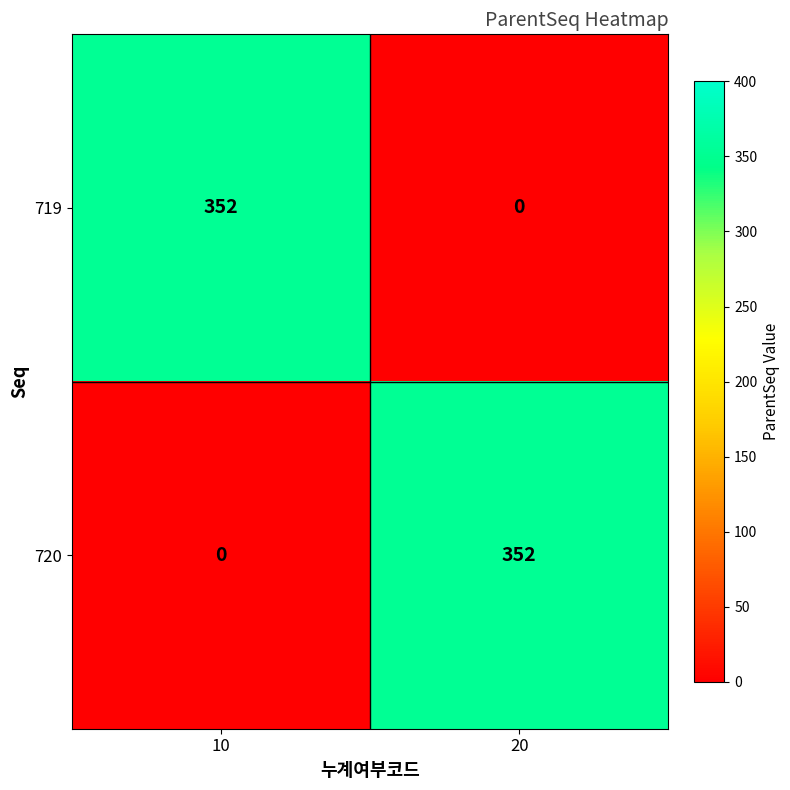

How many categories are shown in the chart?

2